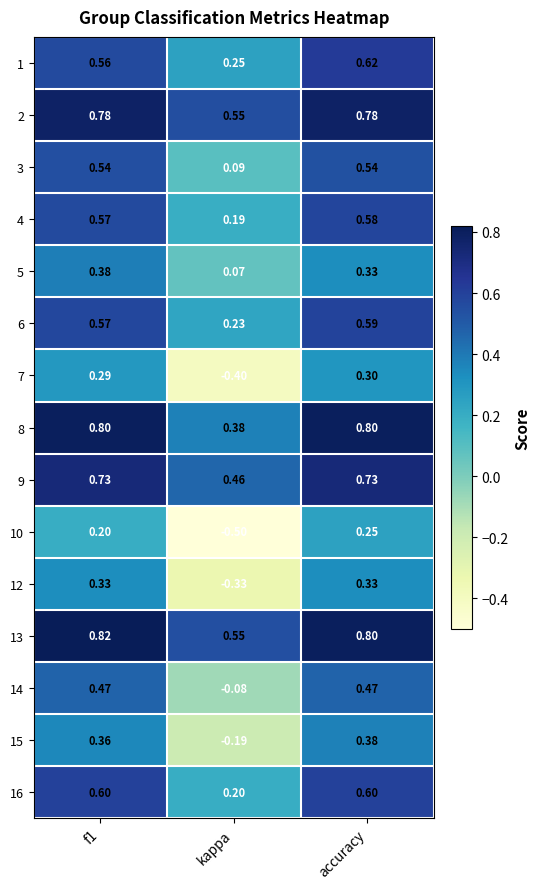

What is the total value across all series at kappa?

1.5